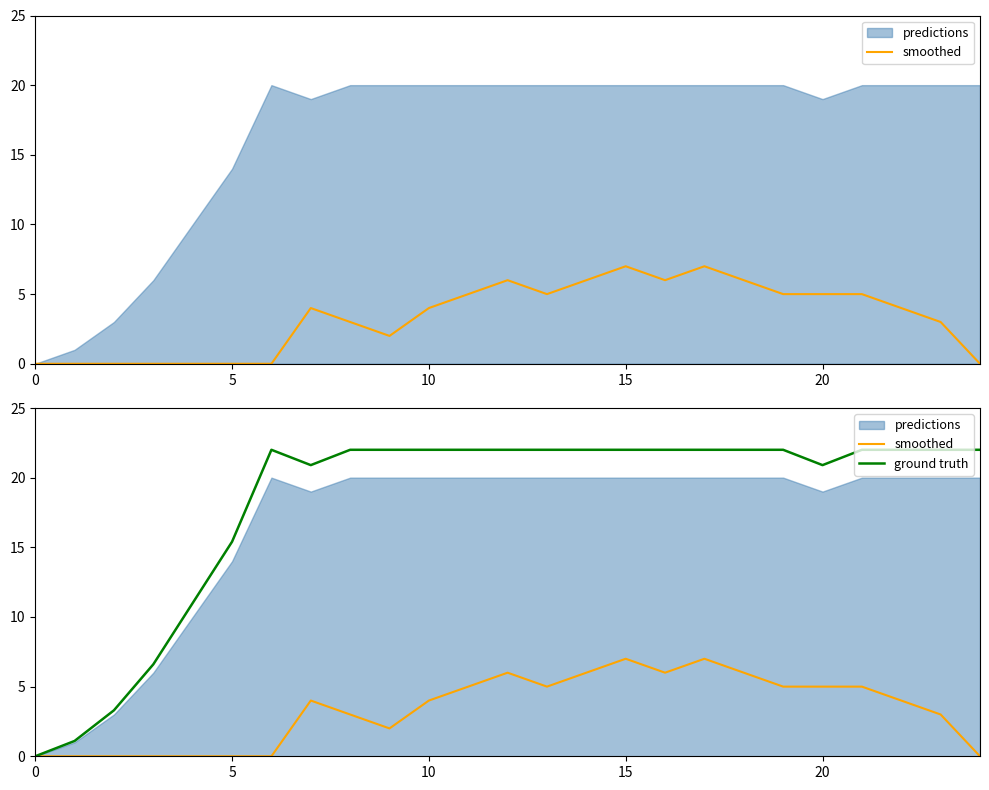

At which category does smoothed reach its first local peak?

7